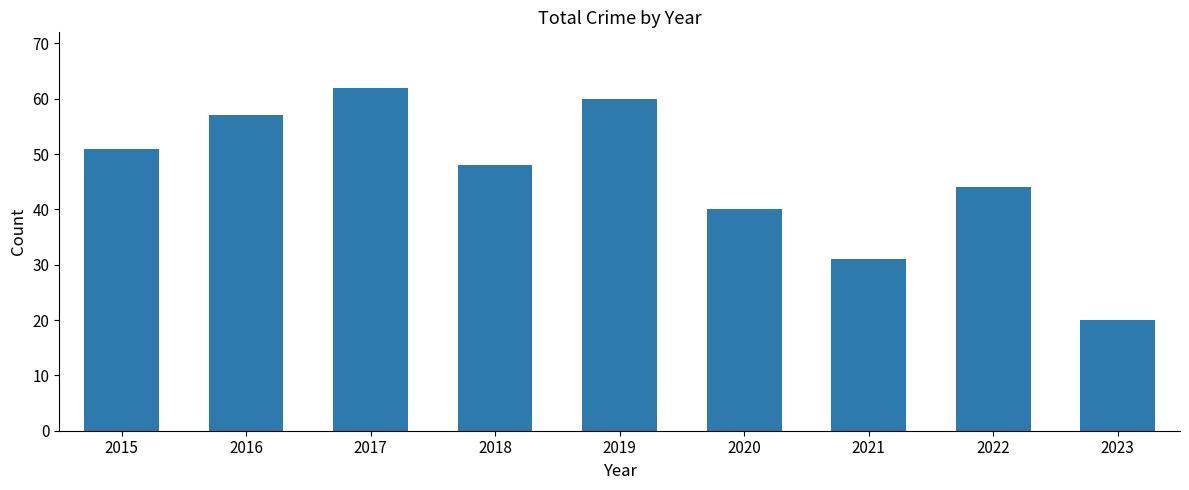

Which has a higher value, 2016 or 2023?

2016